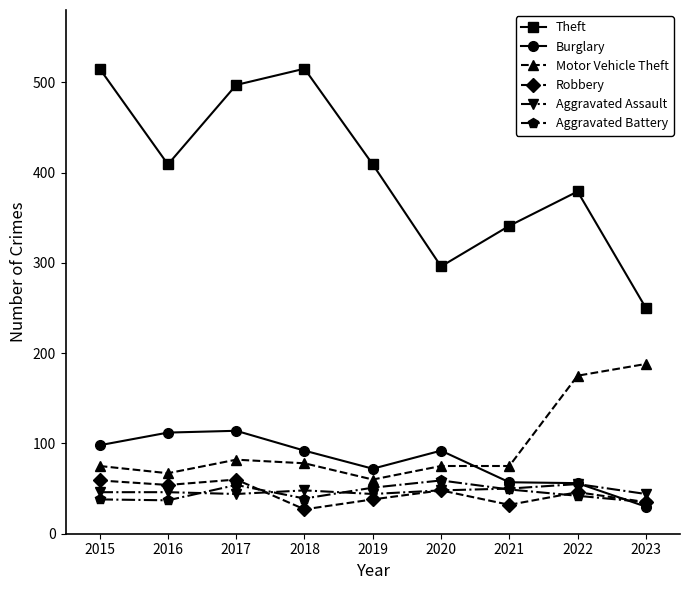

True or false: Aggravated Assault has a value of 44 at 2019.

True